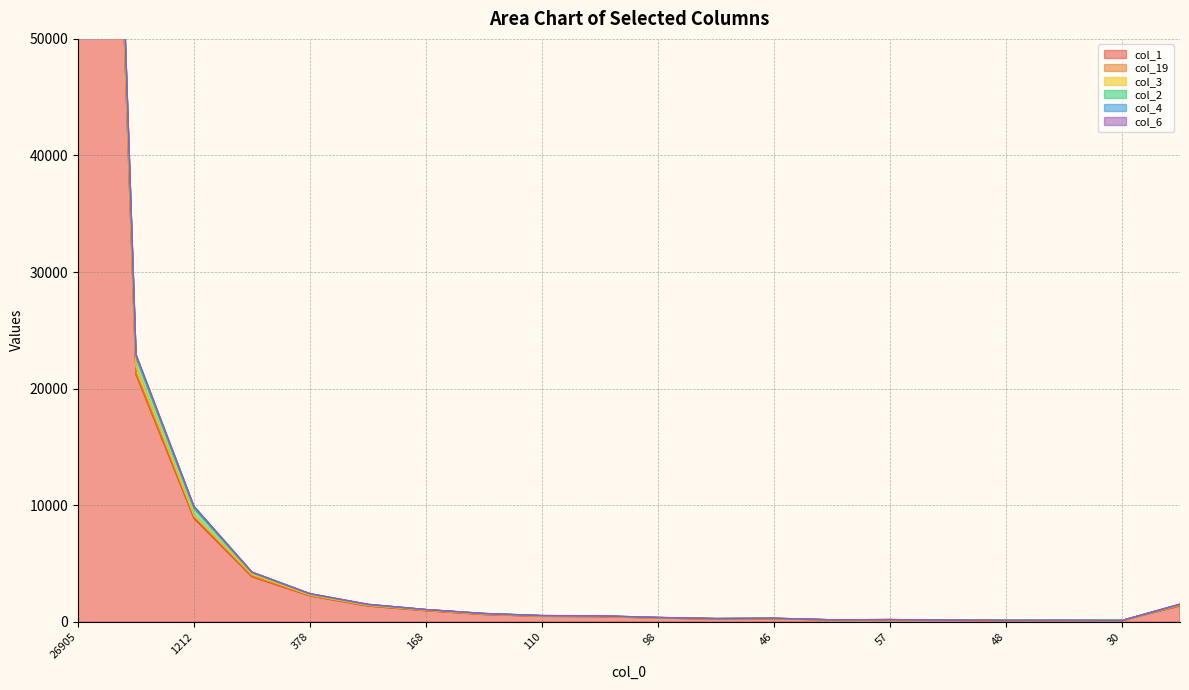

In col_2, how many points are higher than both neighbors (excluding endpoints)?

3